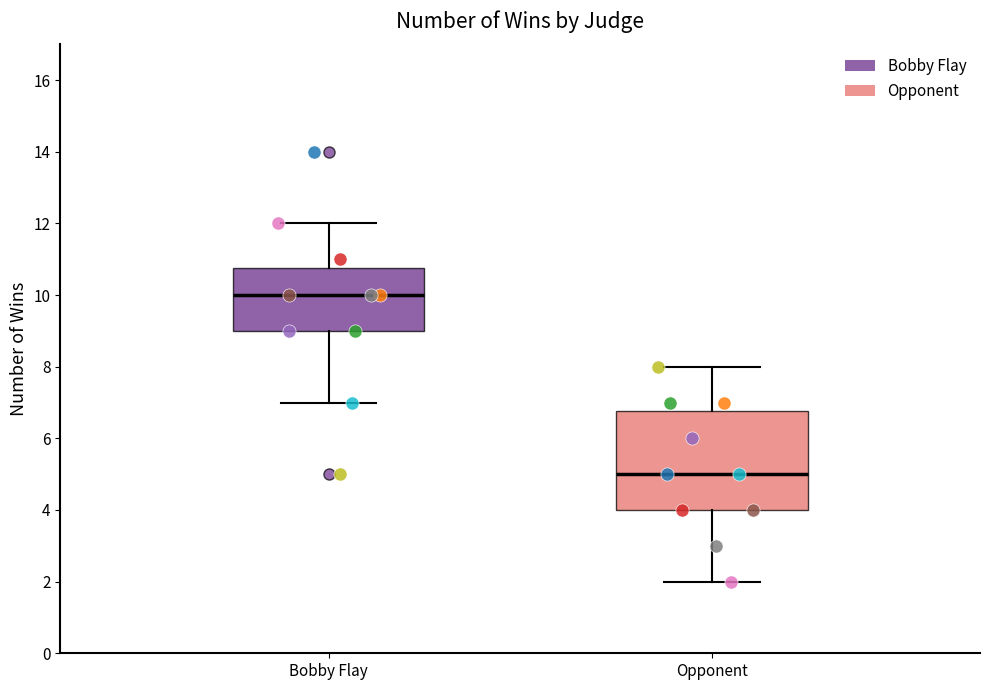

Where does the median line of the box for Bobby Flay sit on the y-axis? The values are not printed on the chart, so give them approximately, as read against the axis.

10.0